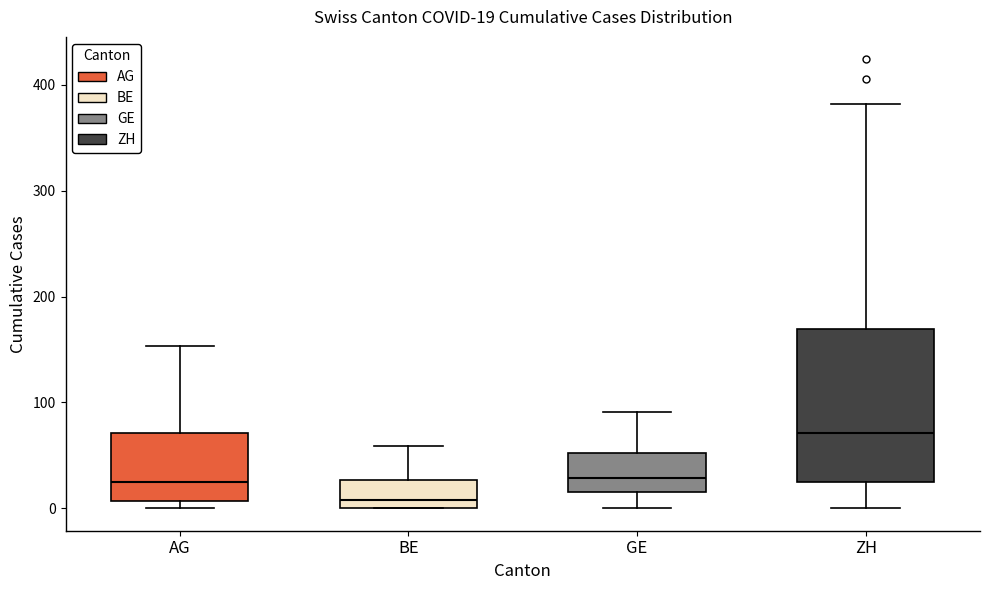

Comparing the boxes themselves (not the whiskers), which one is the tallest?

ZH